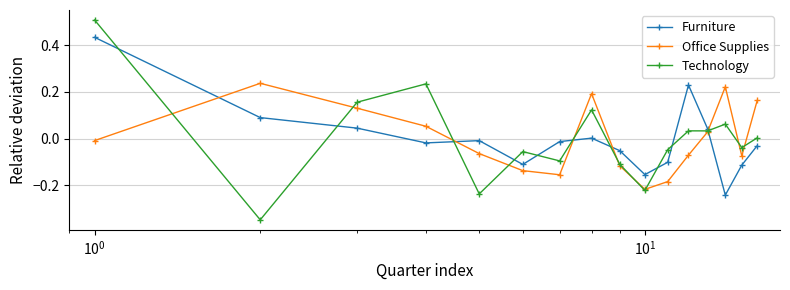

In Office Supplies, how many points are lower than both neighbors (excluding endpoints)?

3